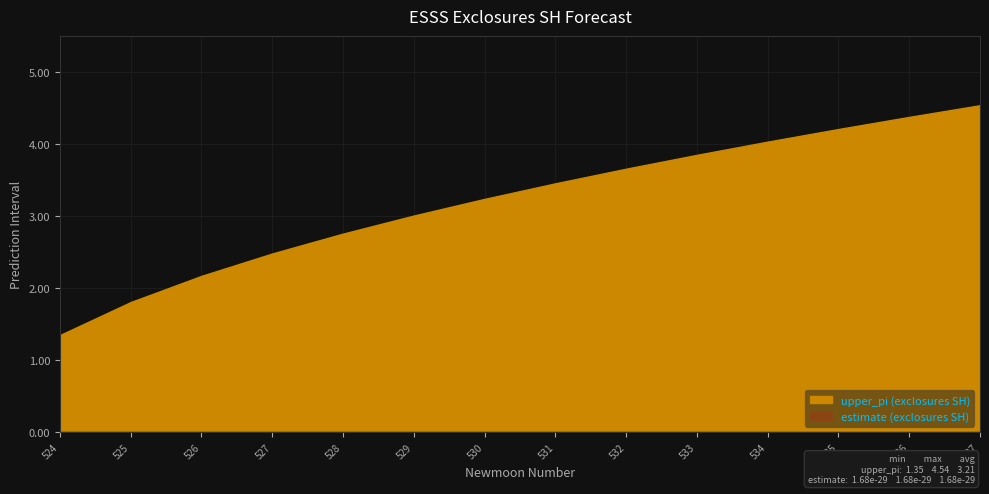

How many lines are shown in the chart?

2